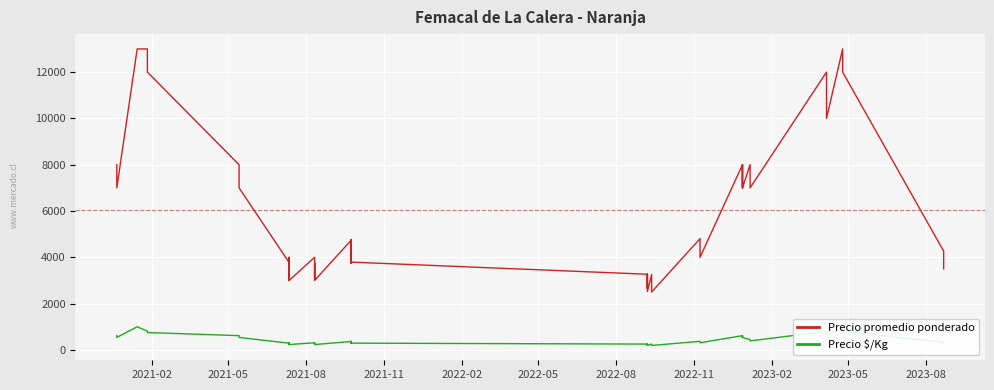

What is the label of the 32nd point from the right?

2023-02